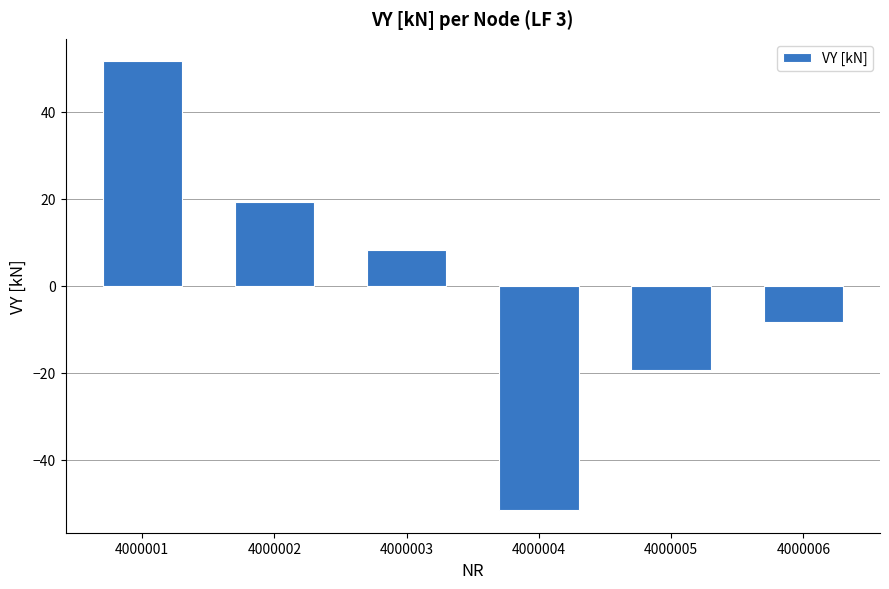

What is the difference between the values at 4000001 and 4000004?

103.3